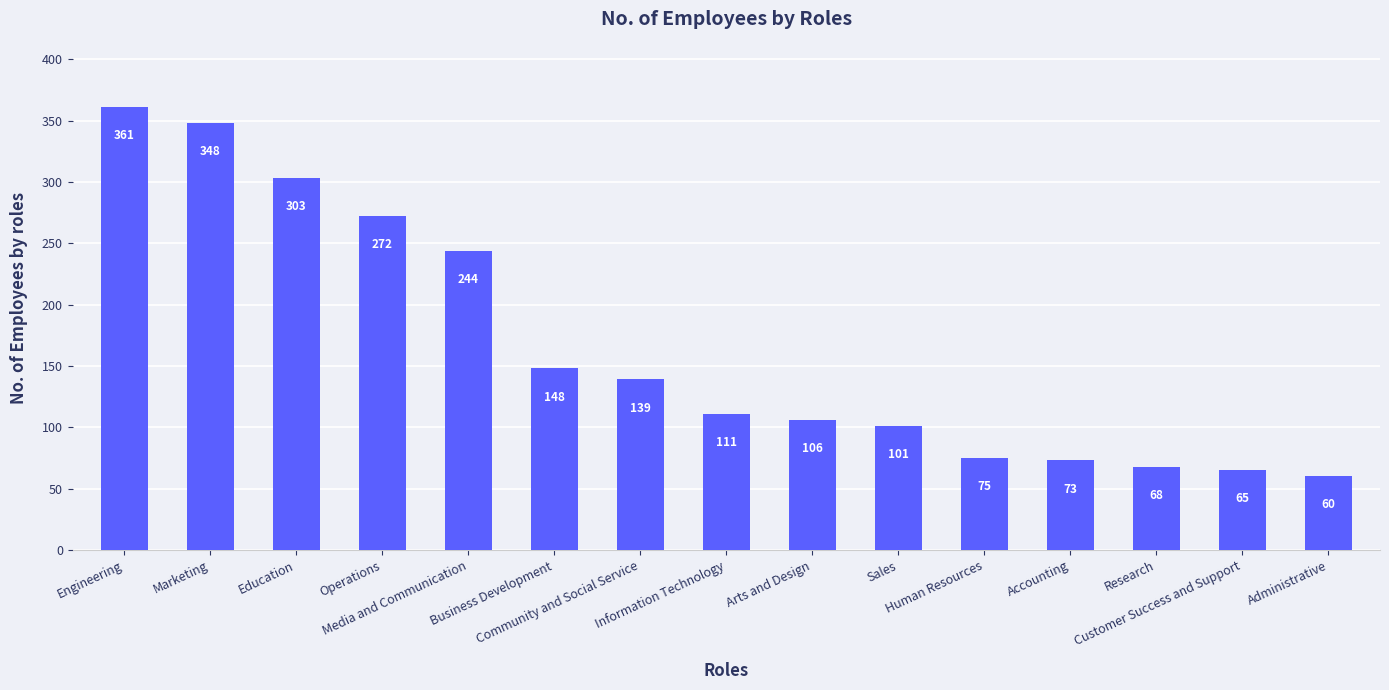

Reading left to right, what are all the values shown in this chart?

Engineering=361	Marketing=348	Education=303	Operations=272	Media and Communication=244	Business Development=148	Community and Social Service=139	Information Technology=111	Arts and Design=106	Sales=101	Human Resources=75	Accounting=73	Research=68	Customer Success and Support=65	Administrative=60